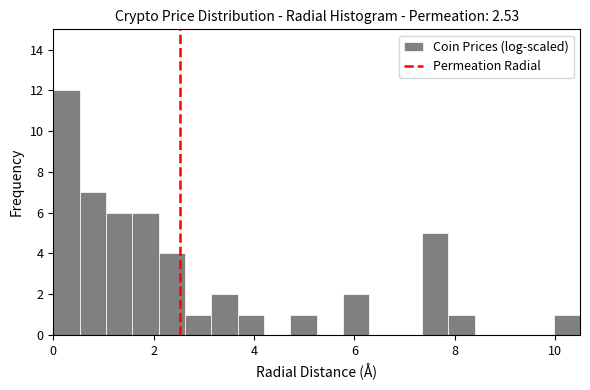

Around what value on the x-axis is the tallest bar? Give the approximate position of its centre, as read against the axis.

0.2